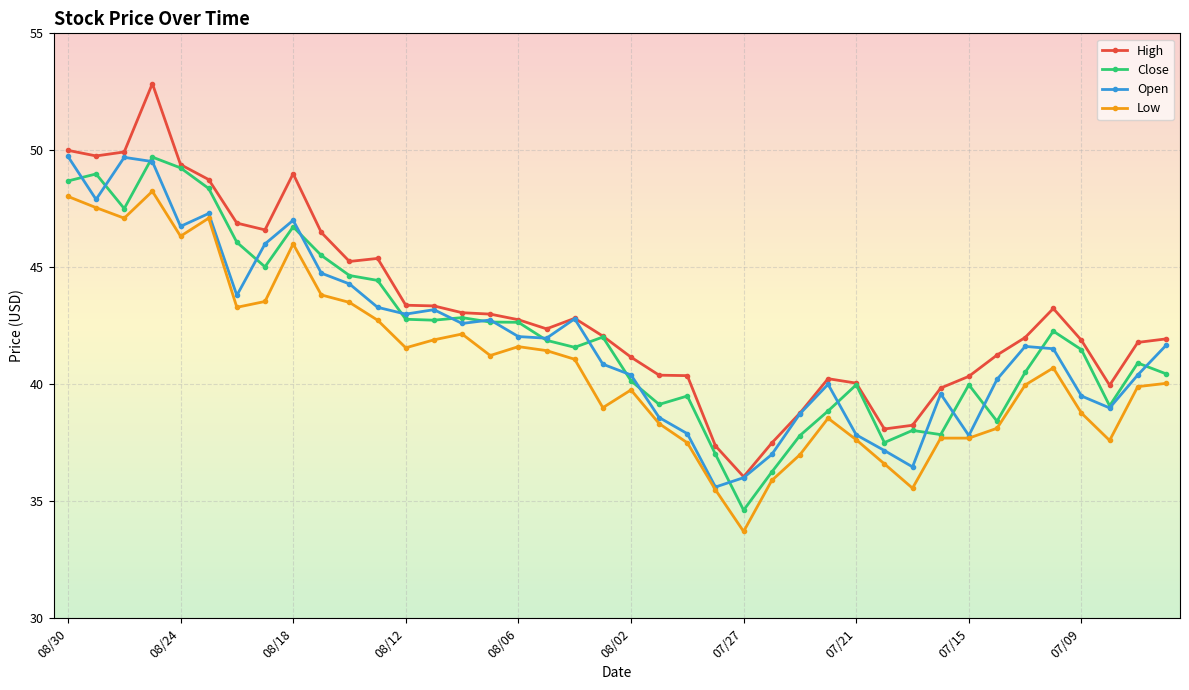

Which series has the largest range (max minus min)?

High